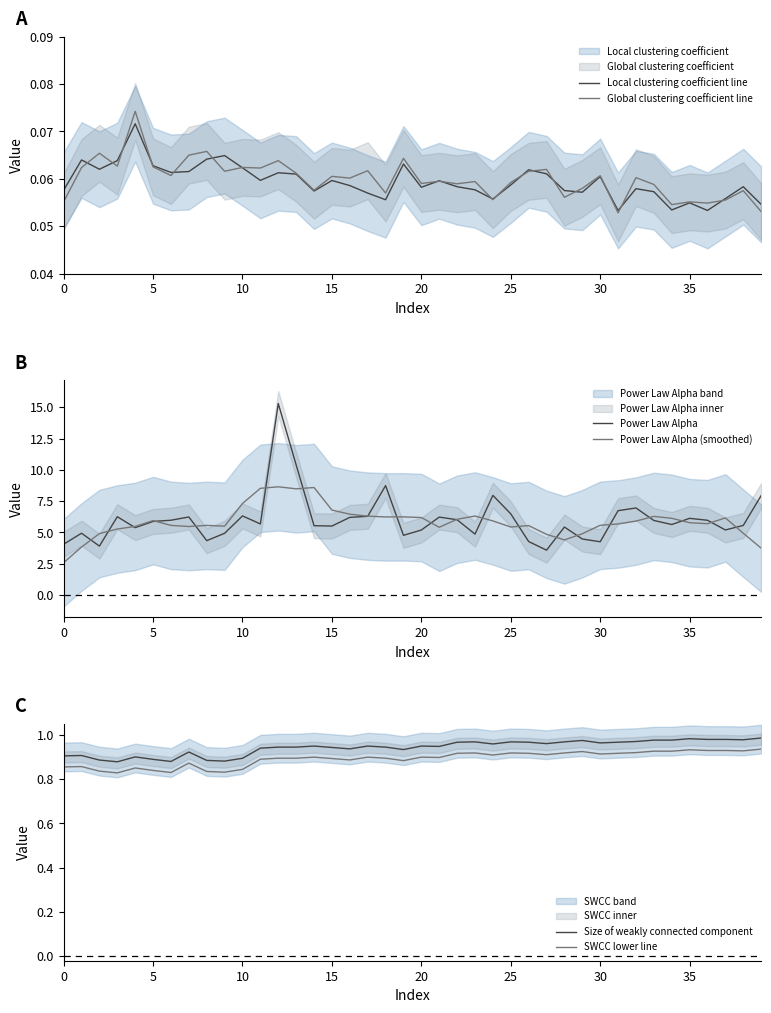

What is the label of the 39th point from the left?

38